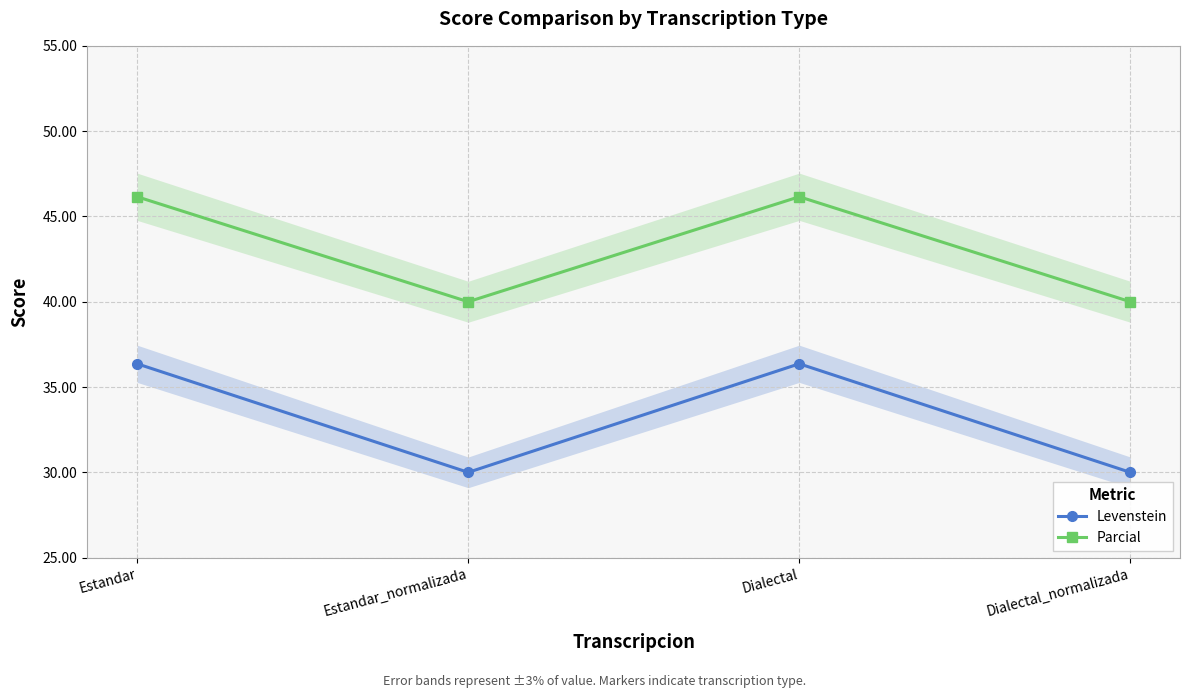

What is the average value of the Parcial series?

43.1